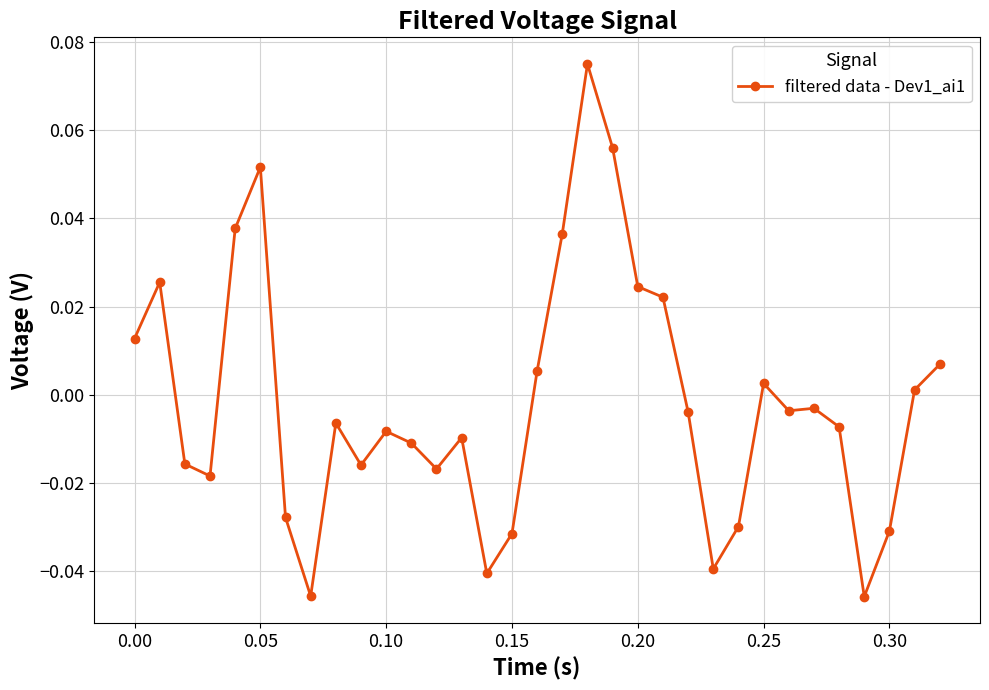

How many lines are shown in the chart?

1